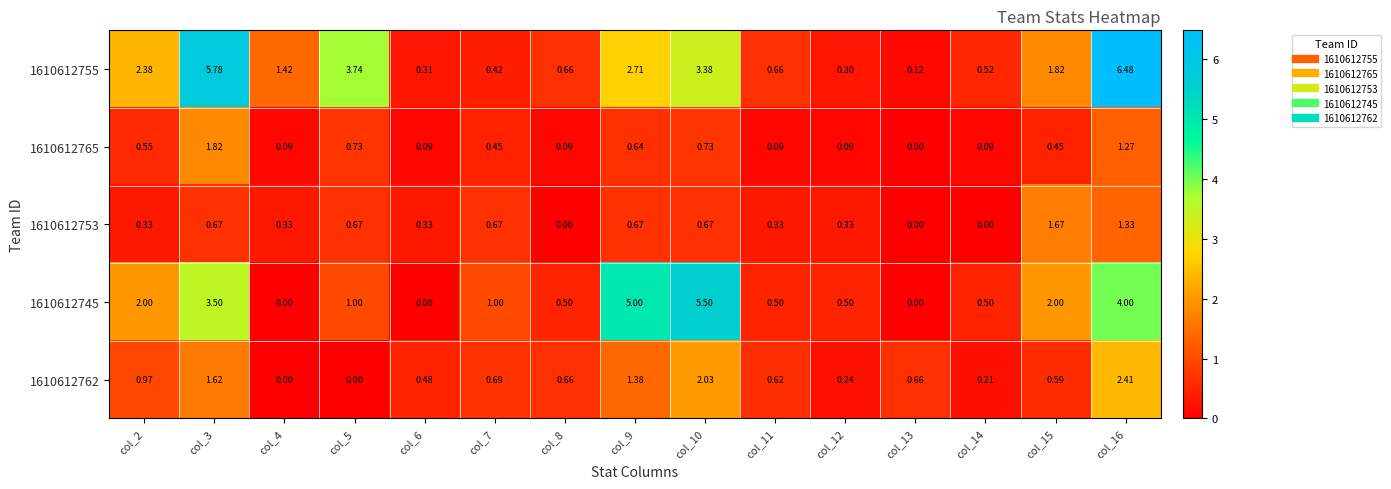

Is the value of 1610612765 at col_7 greater than the value of 1610612753 at col_13?

Yes